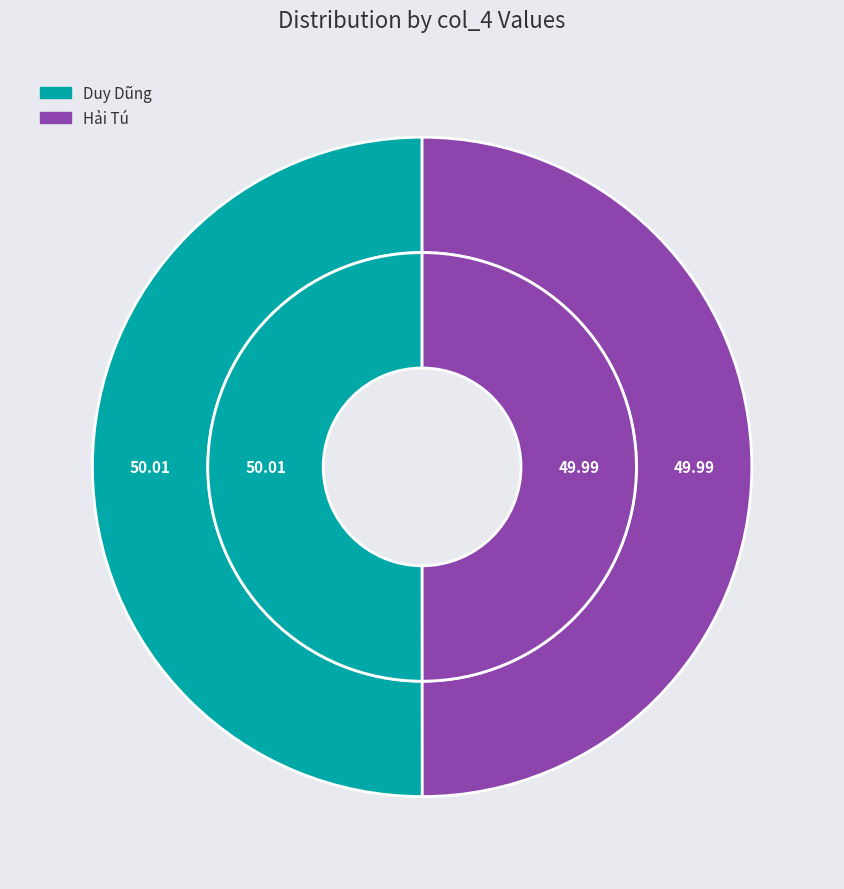

To the nearest percent, what percentage of the pie is Hải Tú?

50%